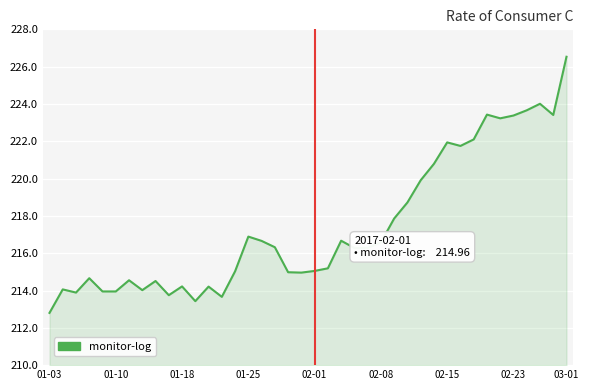

What is the minimum value shown in the chart?

212.8